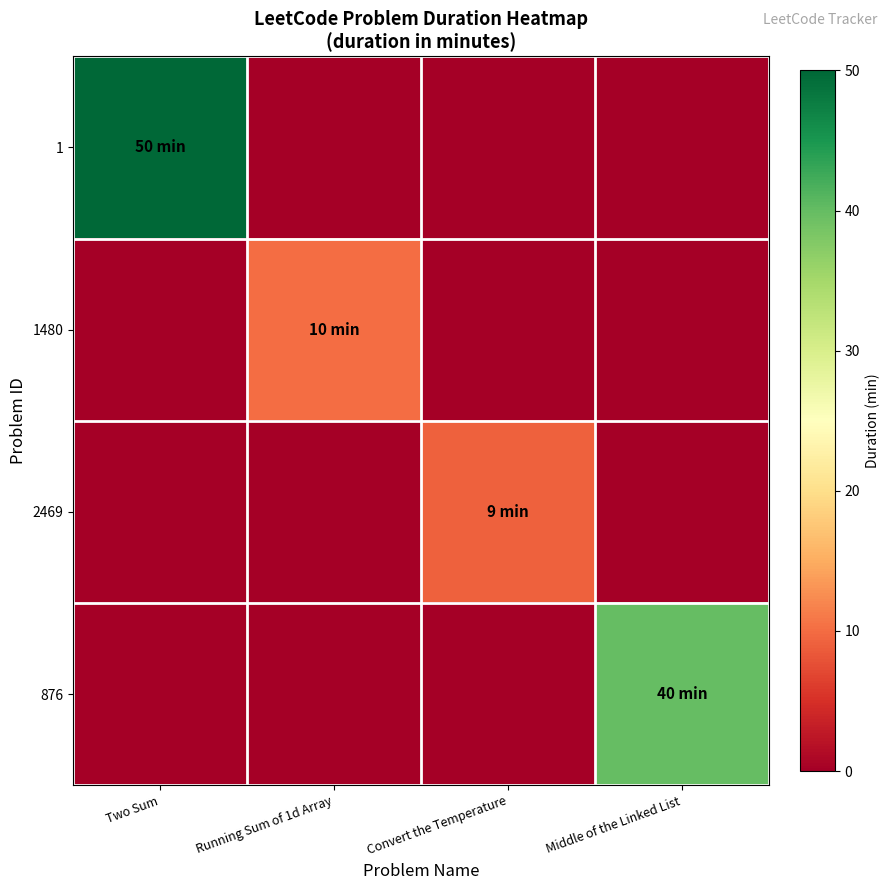

Count the number of data series in this chart.

4